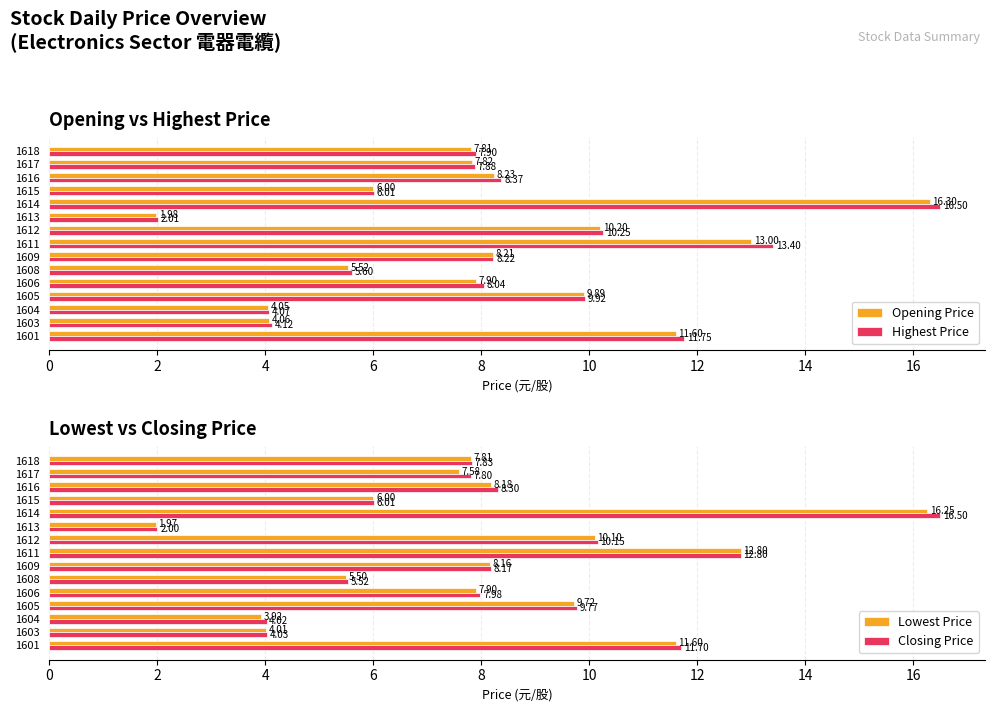

What is the difference between the second highest and second lowest values in the Highest Price series?

9.3